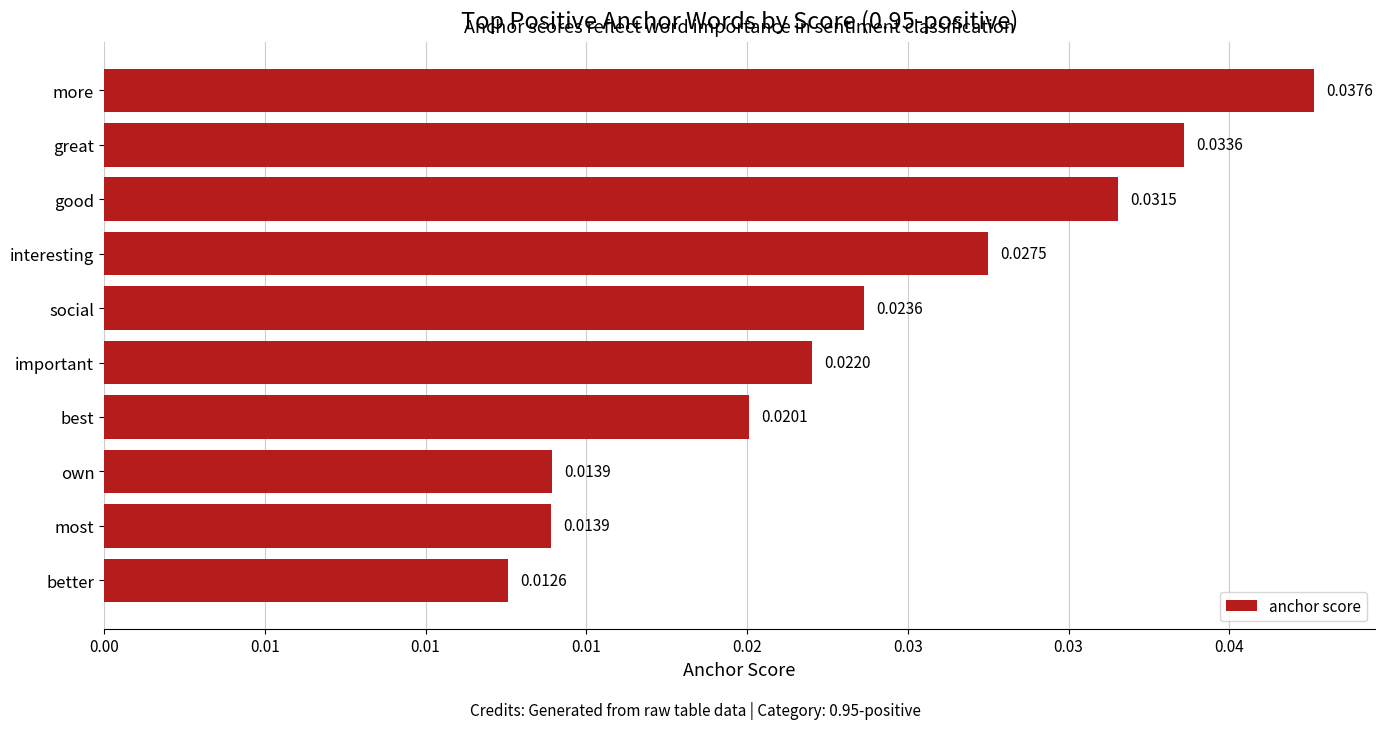

Are the bars grouped side by side (vs. stacked)?

No